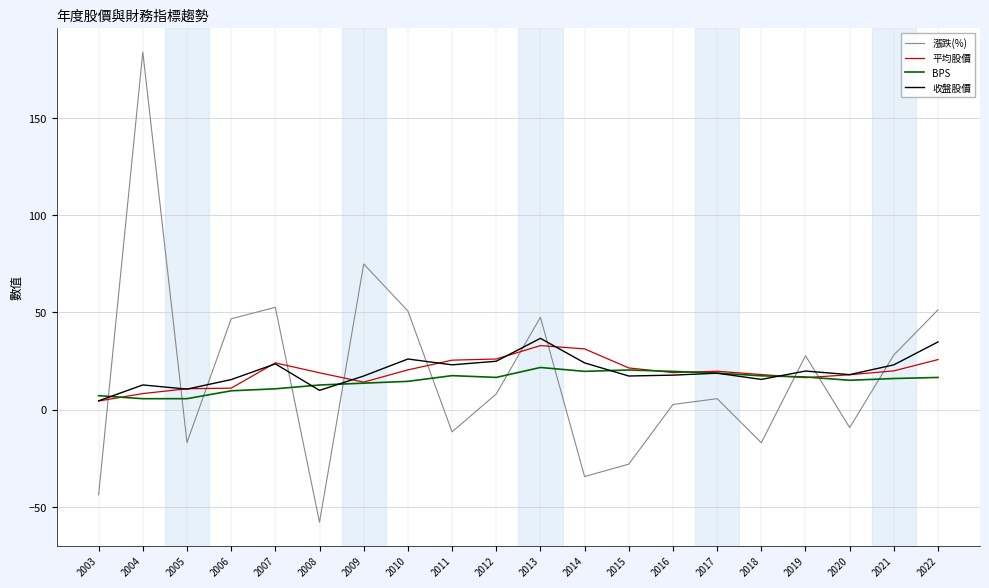

Is it true that 漲跌(%) equals 90.4 at 2004?

False